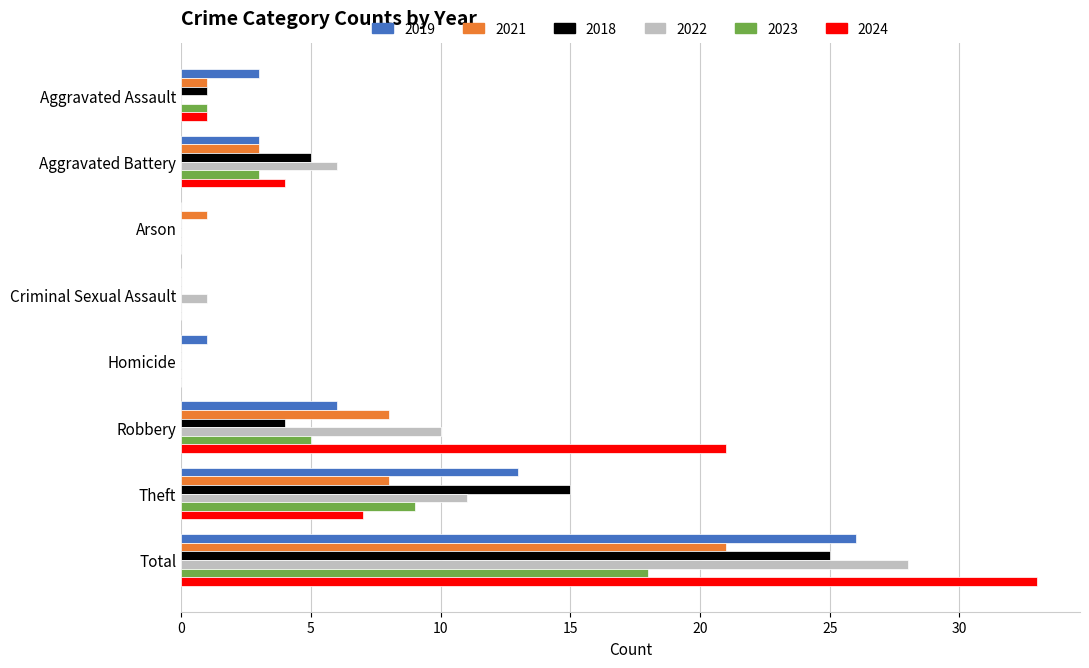

True or false: 2024 has a value of 55 at Total.

False